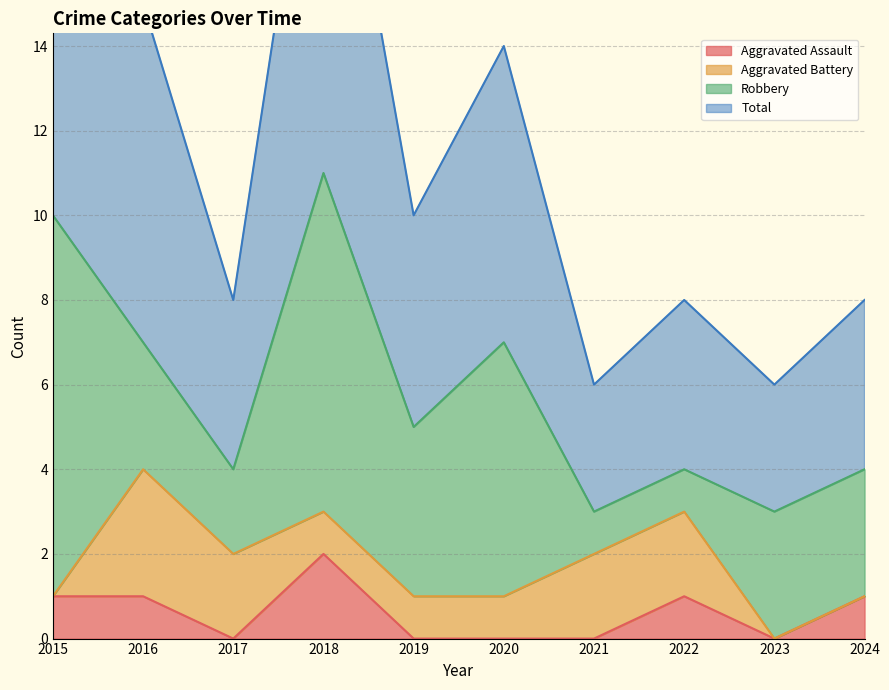

What is the total value across all series at 2021?

6